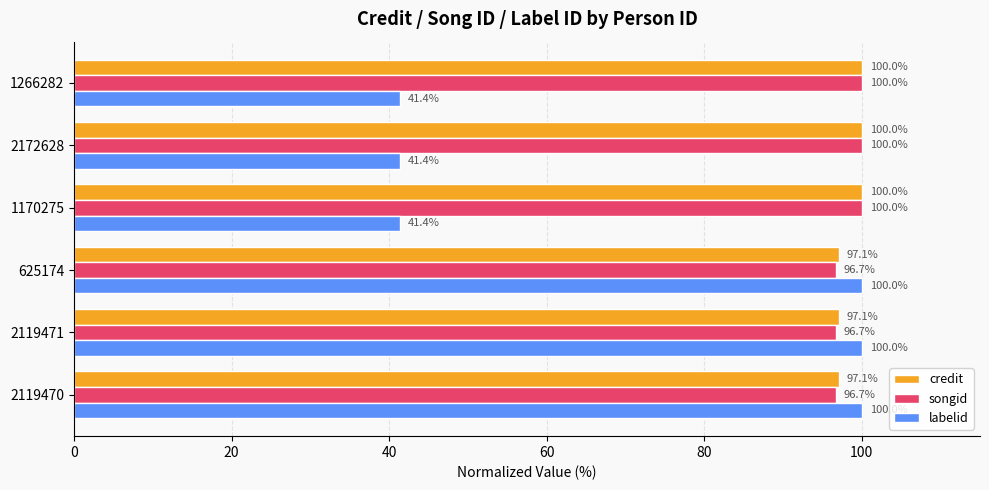

True or false: songid has a value of 100.0 at 1266282.

True